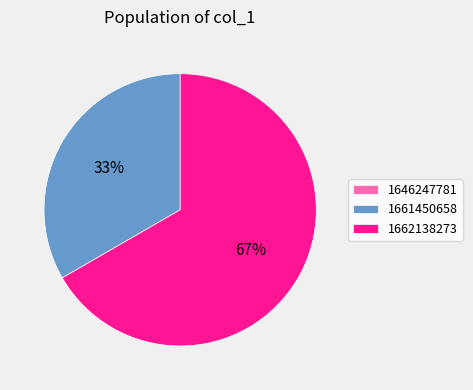

To the nearest percent, what portion does 1662138273 represent?

67%